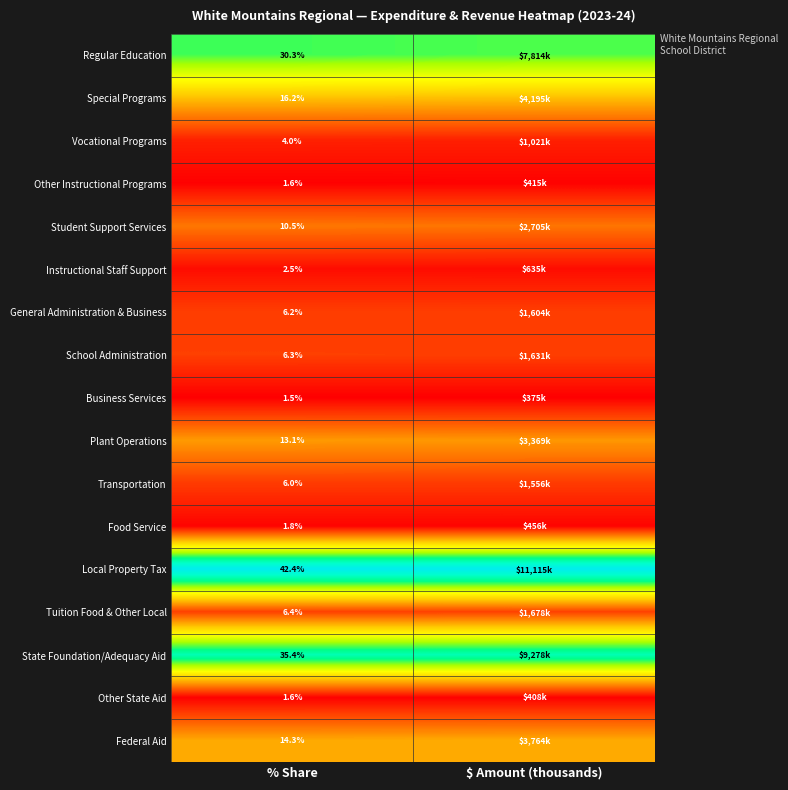

Is the value of Vocational Programs at % Share greater than the value of Other State Aid at % Share?

Yes